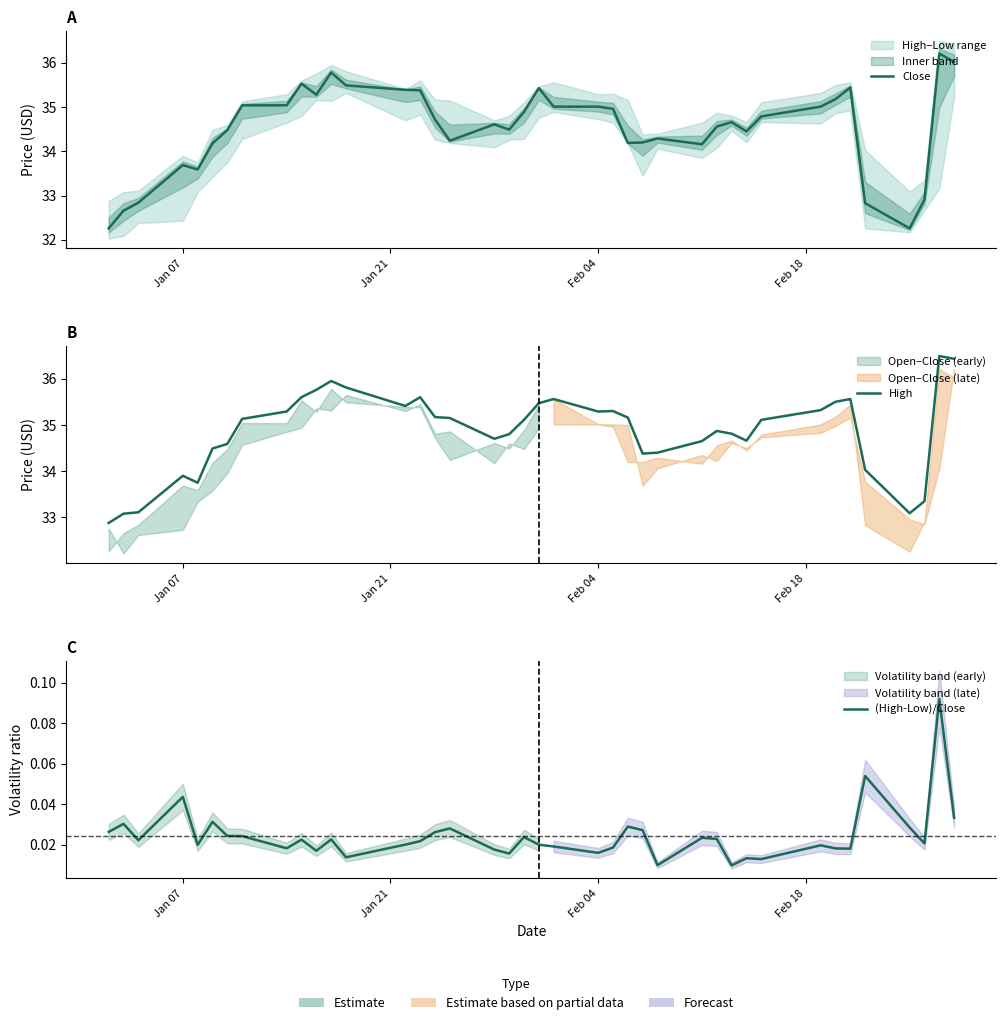

True or false: (High-Low)/Close and High cross at least once.

False